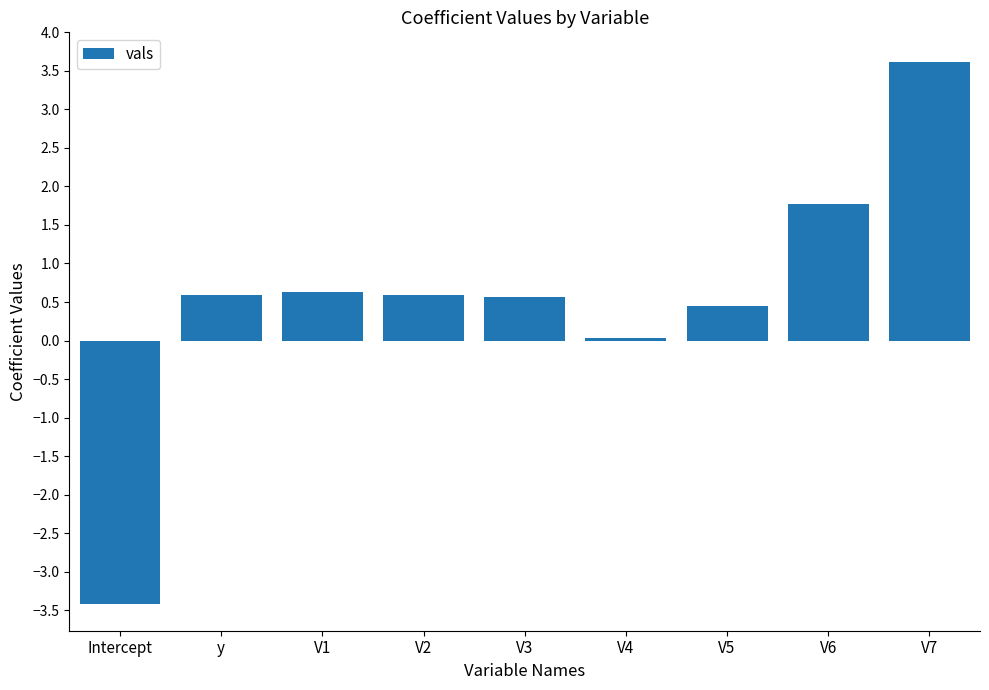

What is the label of the 2nd bar from the left?

y